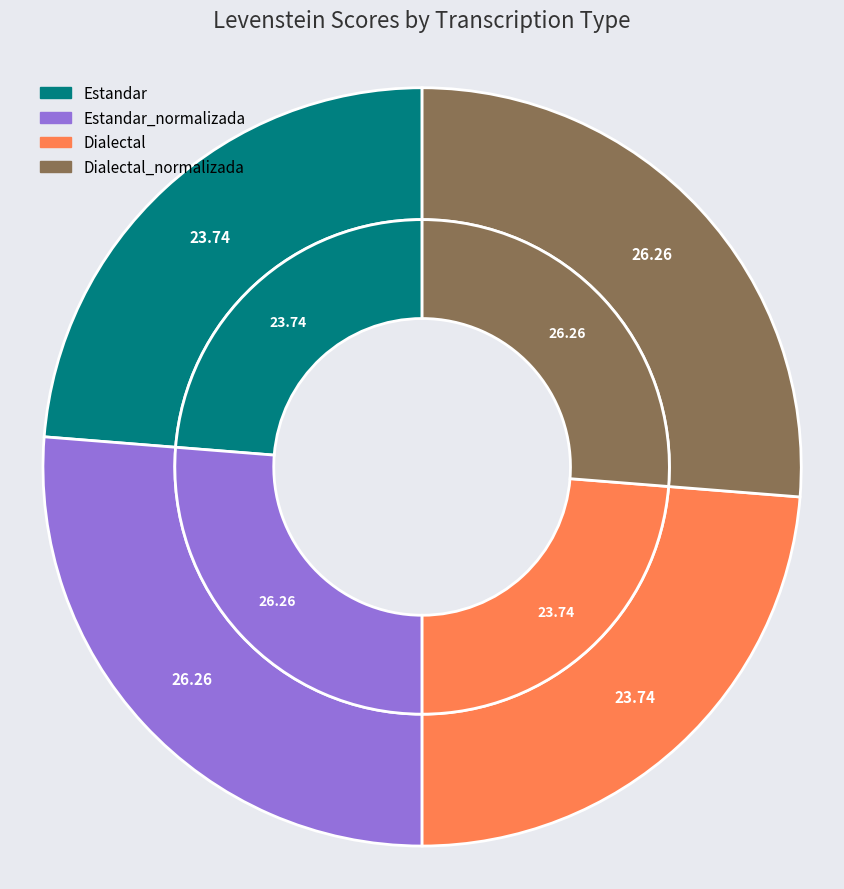

Is there a majority slice in this chart?

No